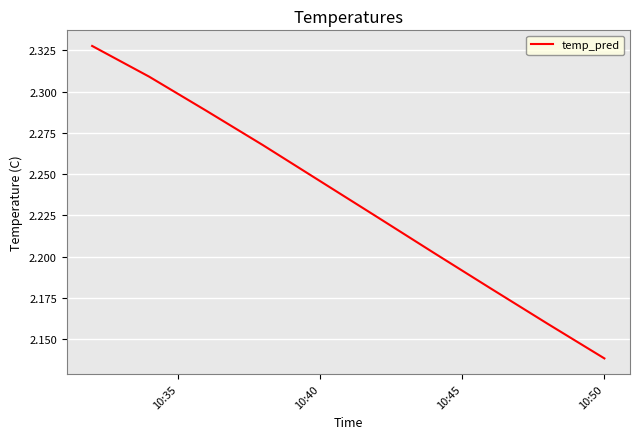

Which label corresponds to the smallest value in the chart?

10:50